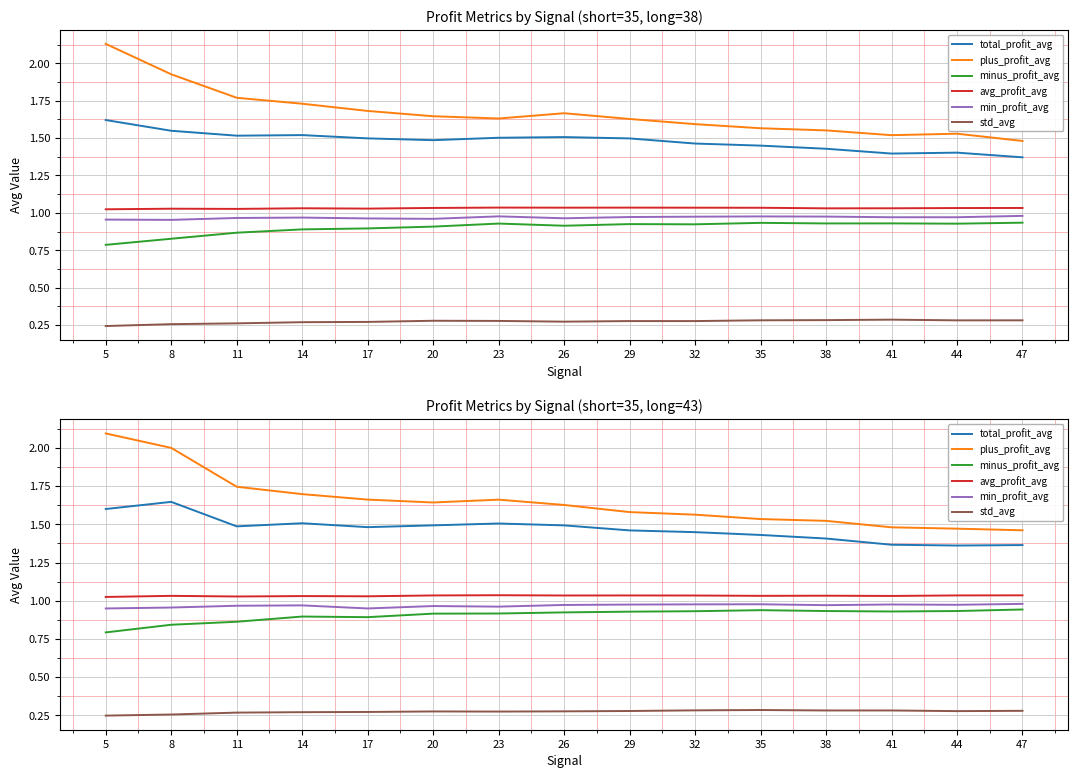

What is the value of the minus_profit_avg point at the 11th from the left?

0.9